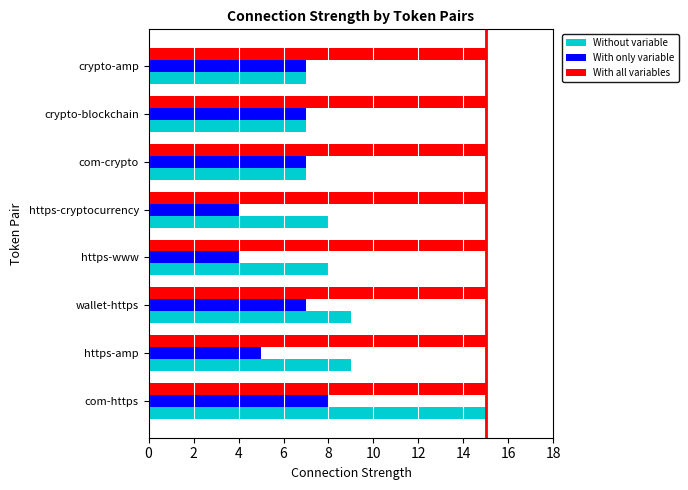

What is the sum of the With all variables values at wallet-https and https-amp?

30